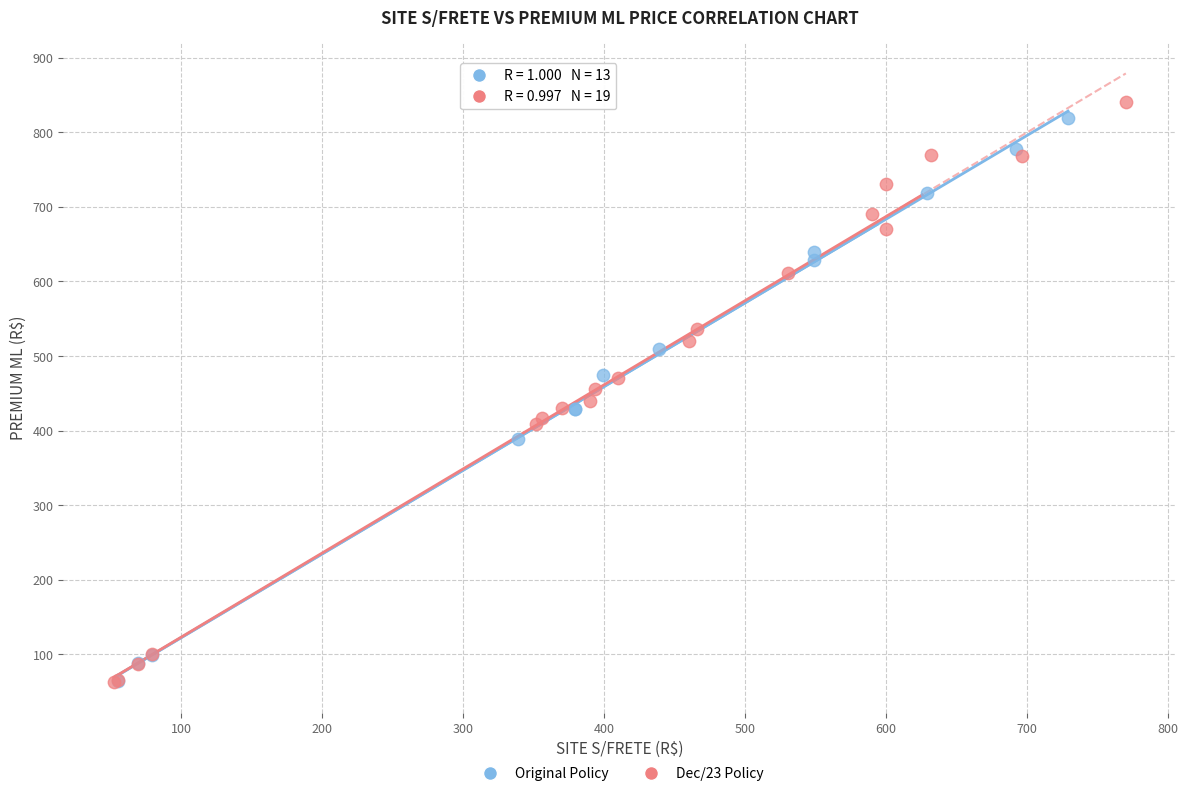

What are all the series names shown in the legend?

Original Policy, Dec/23 Policy